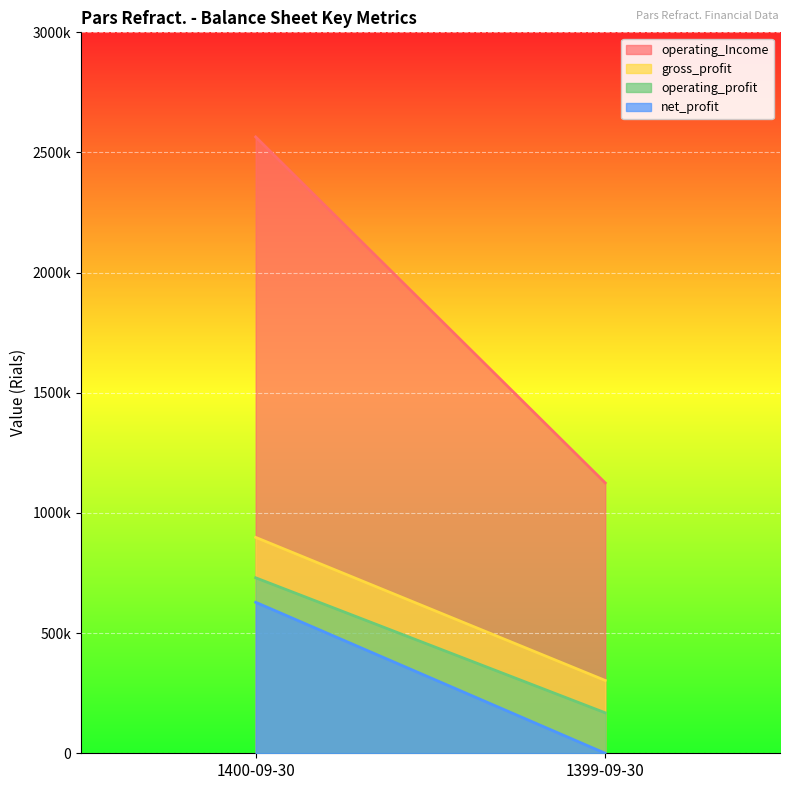

Which series has the largest total across all categories?

operating_Income